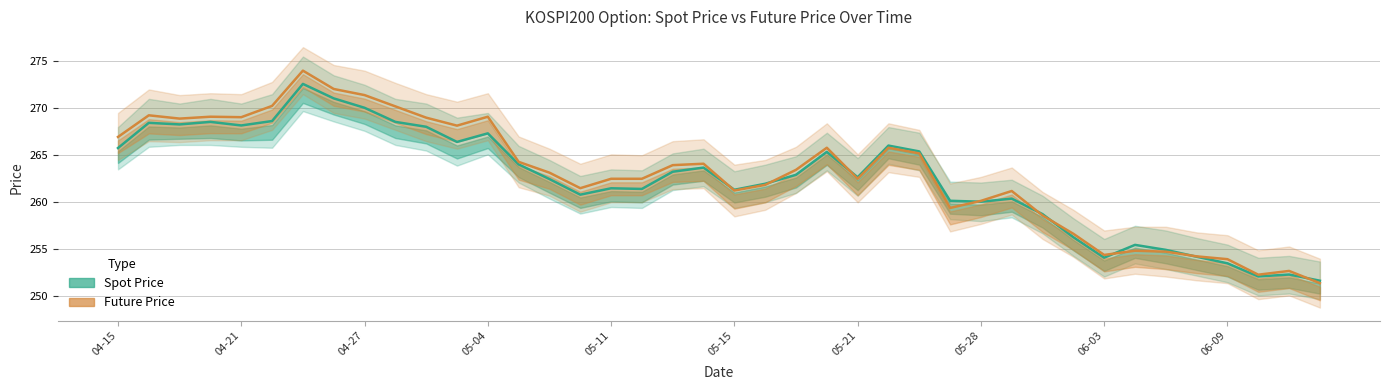

After their last crossing, which series has the higher values: Spot Price or Future Price?

Spot Price